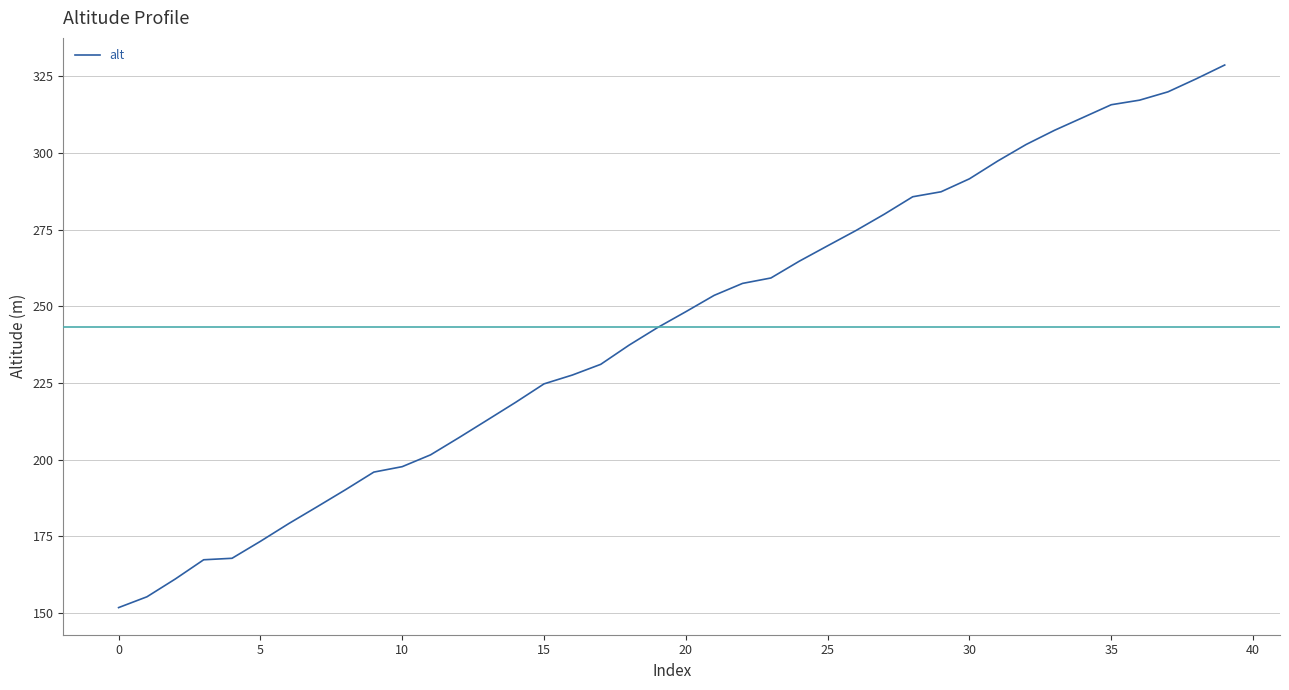

What is the difference between the maximum and minimum values?

177.0